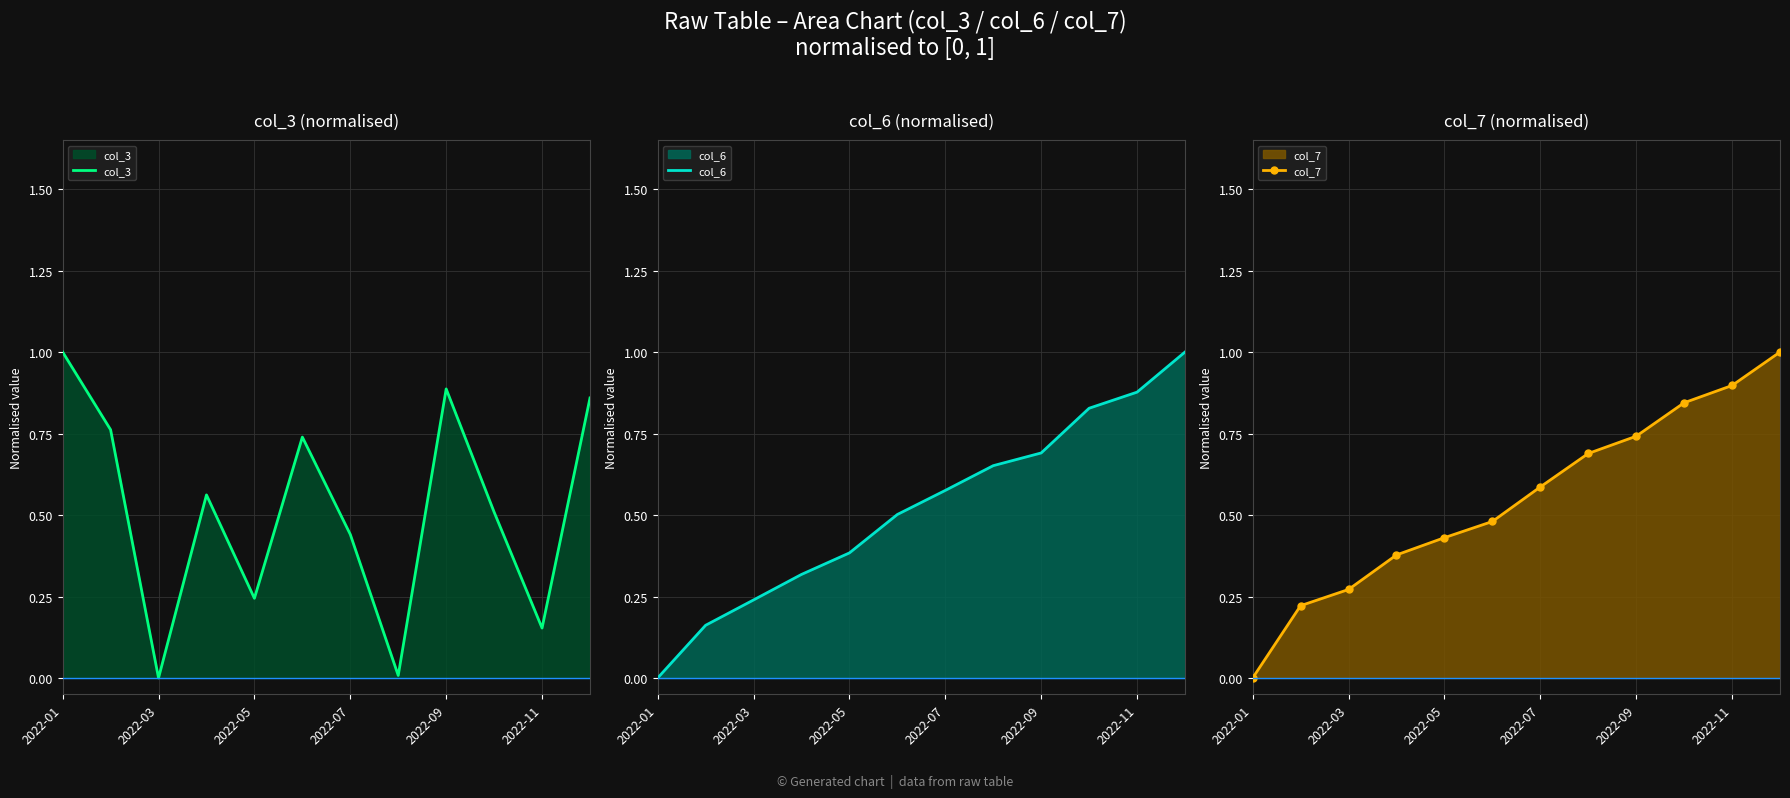

The col_6 series shows 1.0 at 11. True or false?

True